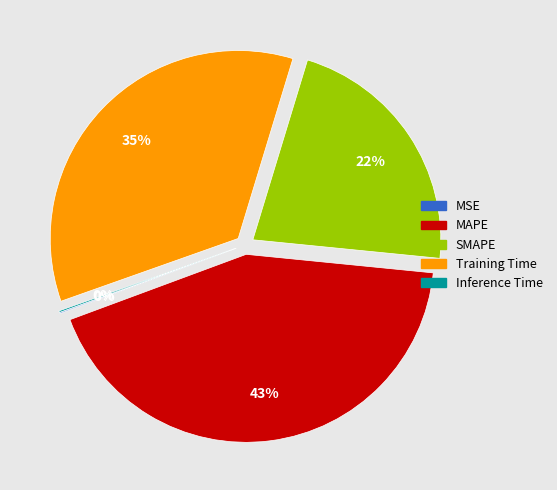

Is there a majority slice in this chart?

No